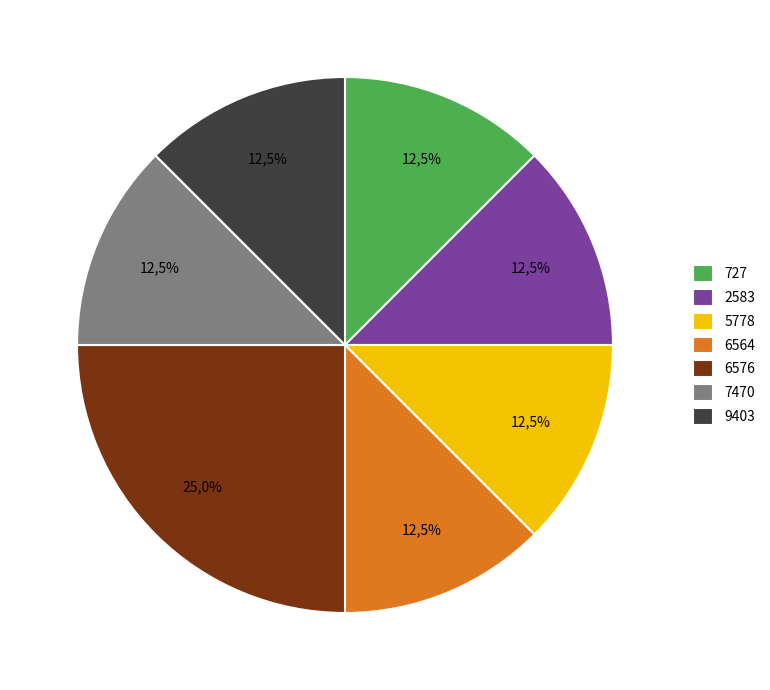

To the nearest percent, what portion does 6576 represent?

25%